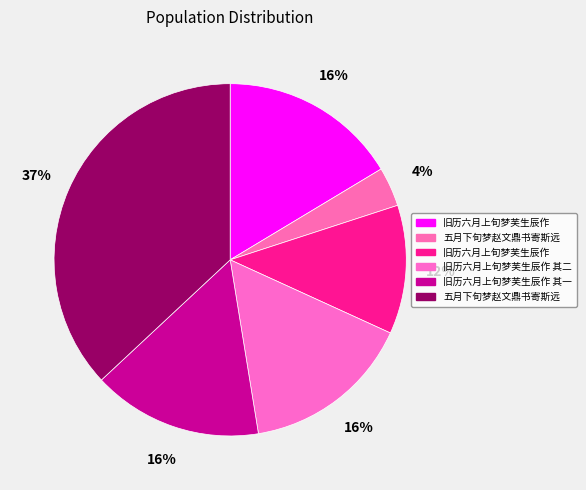

Does any single category account for the majority?

No